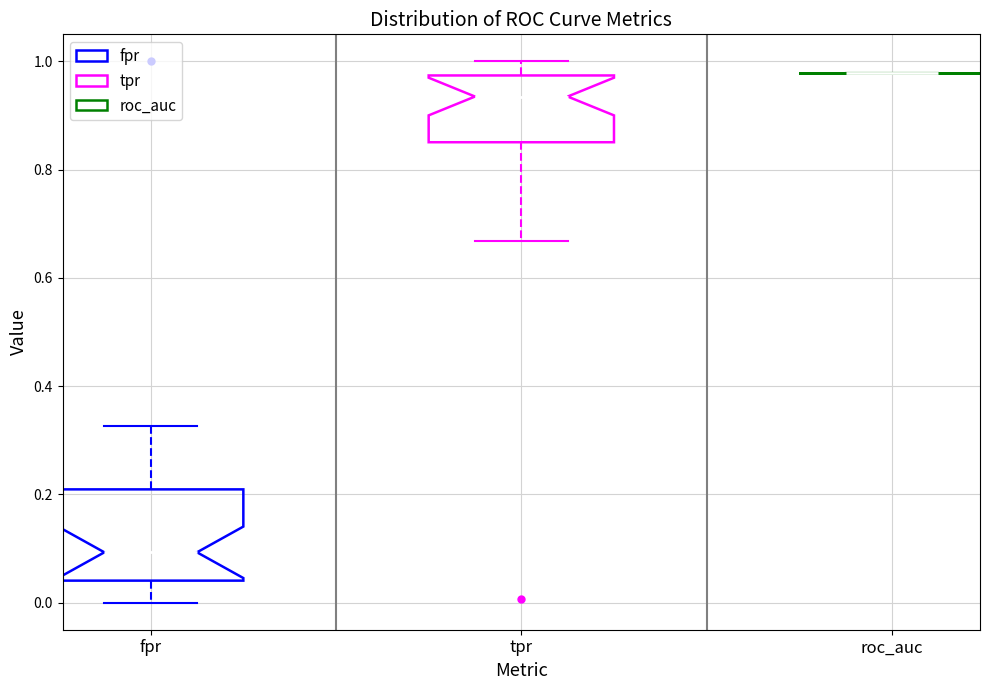

Reading left to right, transcribe this box plot: for each box, give where its median line is, the range the box spans, and where its two whiskers end, as read against the y-axis. The values are not printed on the chart, so give them approximately, as read against the axis.

fpr: median 0.10, box 0.04 to 0.20, whiskers 0.00 to 0.32
tpr: median 0.94, box 0.86 to 0.98, whiskers 0.66 to 1.00
roc_auc: box collapsed to a line at 0.98, whiskers 0.98 to 0.98